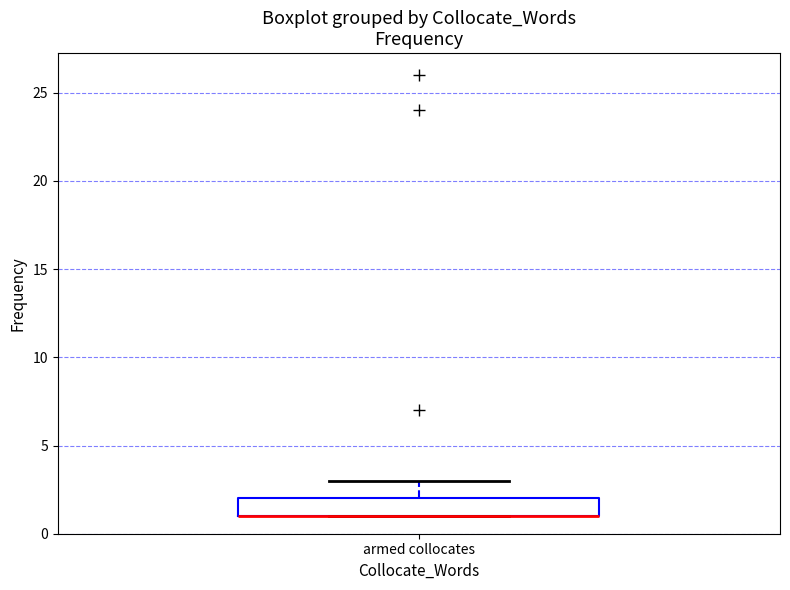

Where is the lower edge of the box for armed collocates on the y-axis? The values are not printed on the chart, so give them approximately, as read against the axis.

1